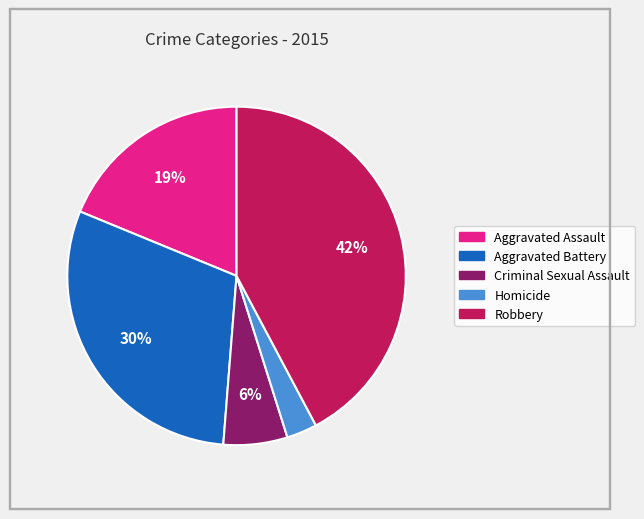

Rank the categories by value from highest to lowest.

Robbery, Aggravated Battery, Aggravated Assault, Criminal Sexual Assault, Homicide